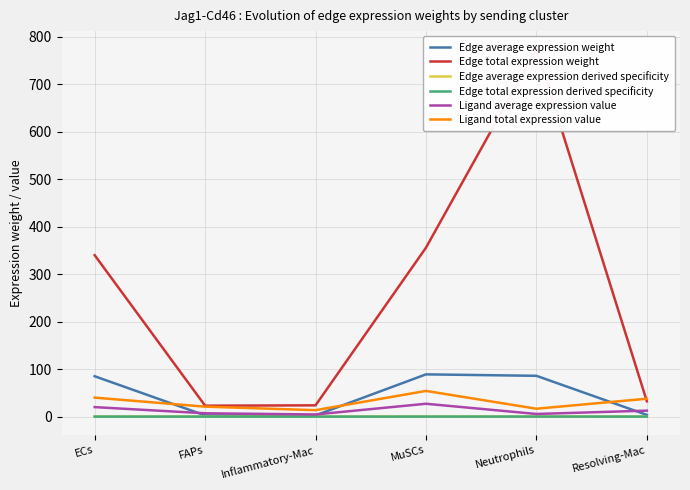

At which label does Ligand total expression value reach its peak?

MuSCs